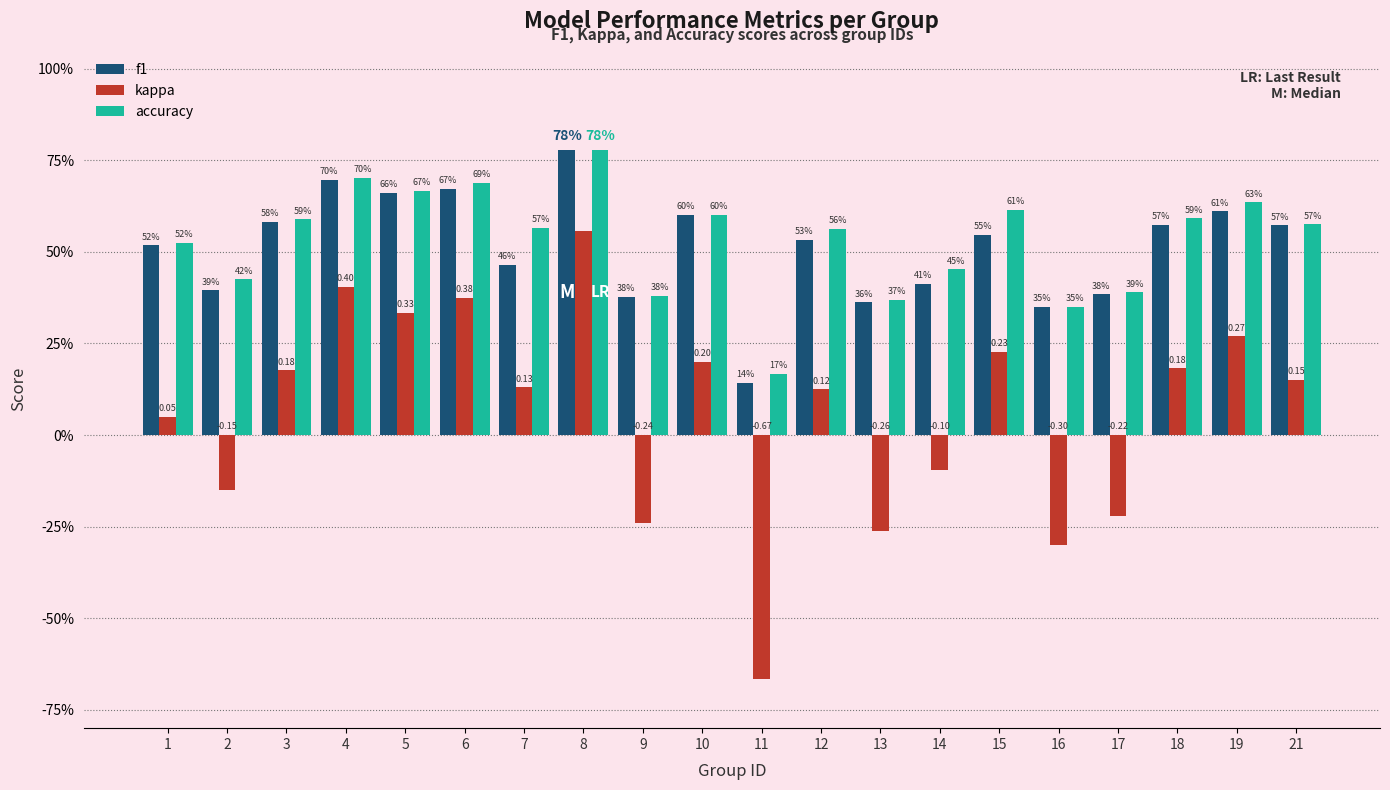

Reading left to right, extract all data points from this chart.

f1: 0.5	0.4	0.6	0.7	0.7	0.7	0.5	0.8	0.4	0.6	0.1	0.5	0.4	0.4	0.5	0.3	0.4	0.6	0.6	0.6
kappa: 0.1	-0.1	0.2	0.4	0.3	0.4	0.1	0.6	-0.2	0.2	-0.7	0.1	-0.3	-0.1	0.2	-0.3	-0.2	0.2	0.3	0.2
accuracy: 0.5	0.4	0.6	0.7	0.7	0.7	0.6	0.8	0.4	0.6	0.2	0.6	0.4	0.5	0.6	0.3	0.4	0.6	0.6	0.6